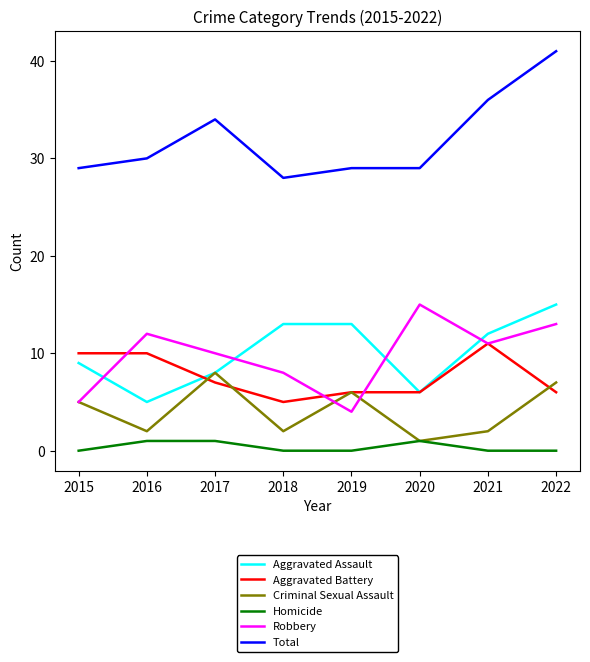

How many lines are shown in the chart?

6